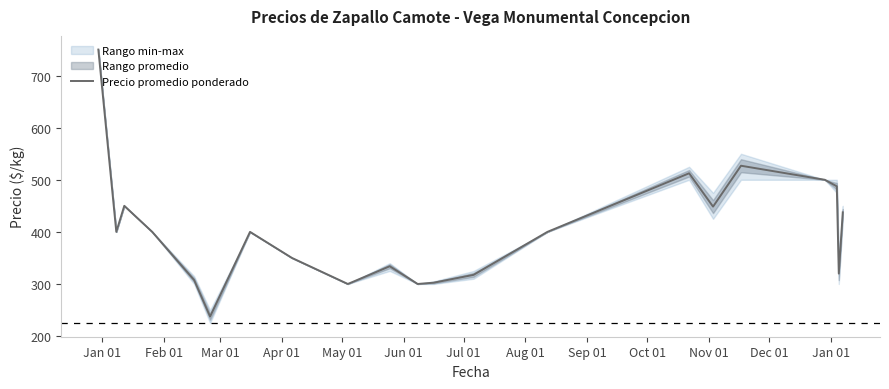

What is the highest value of the Precio promedio ponderado series?

750.0